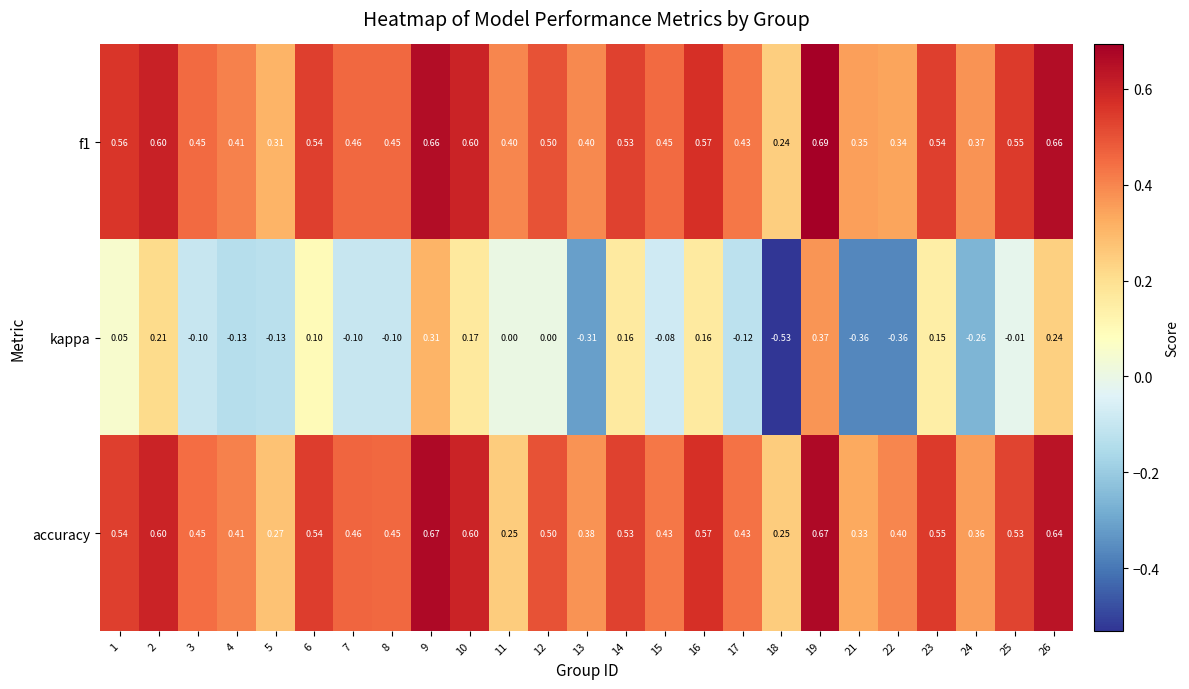

How many data points in kappa are less than 0?

13